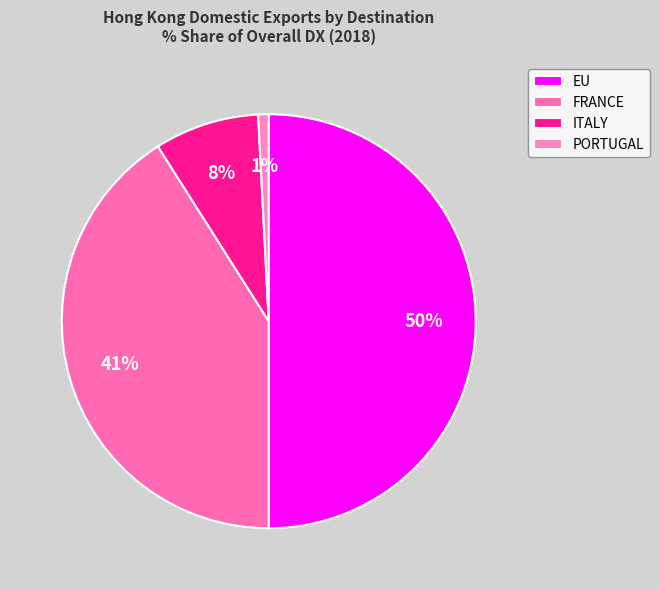

Is it true that EU is 58% of the pie?

False